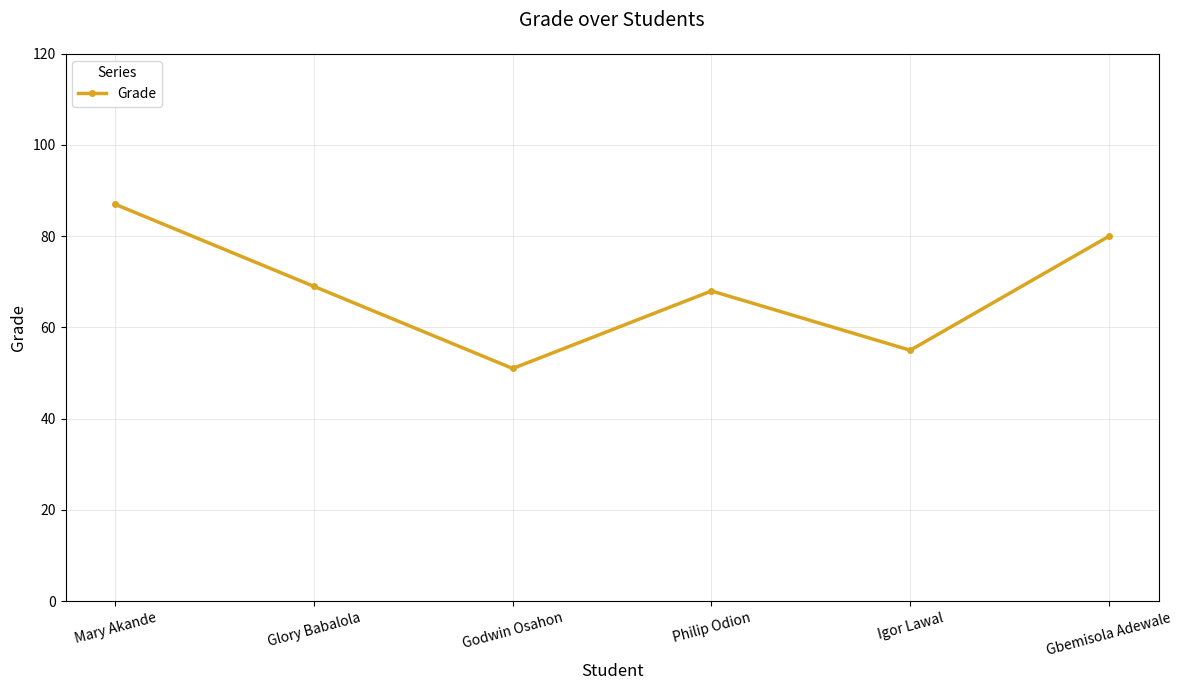

What is the difference between the maximum and minimum values?

36